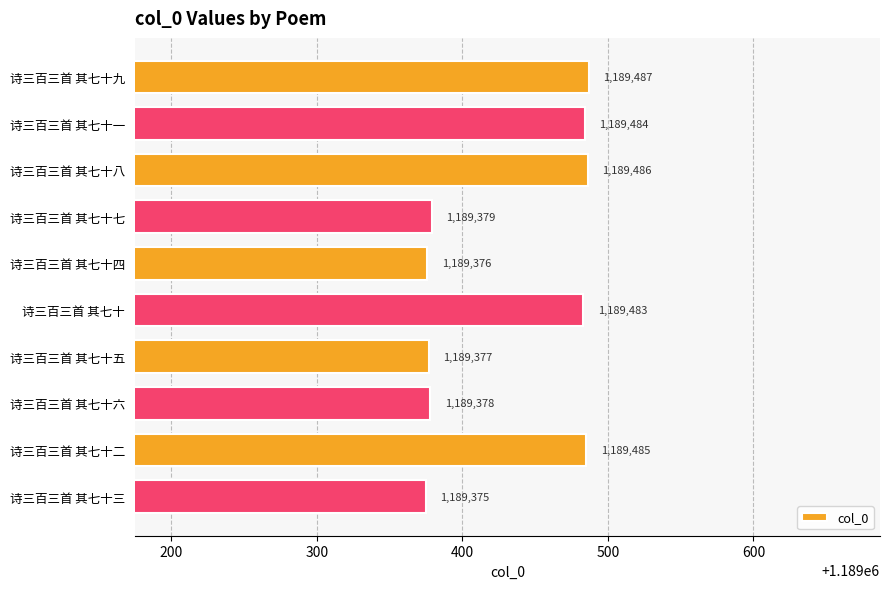

Which label corresponds to the smallest value in the chart?

诗三百三首 其七十三